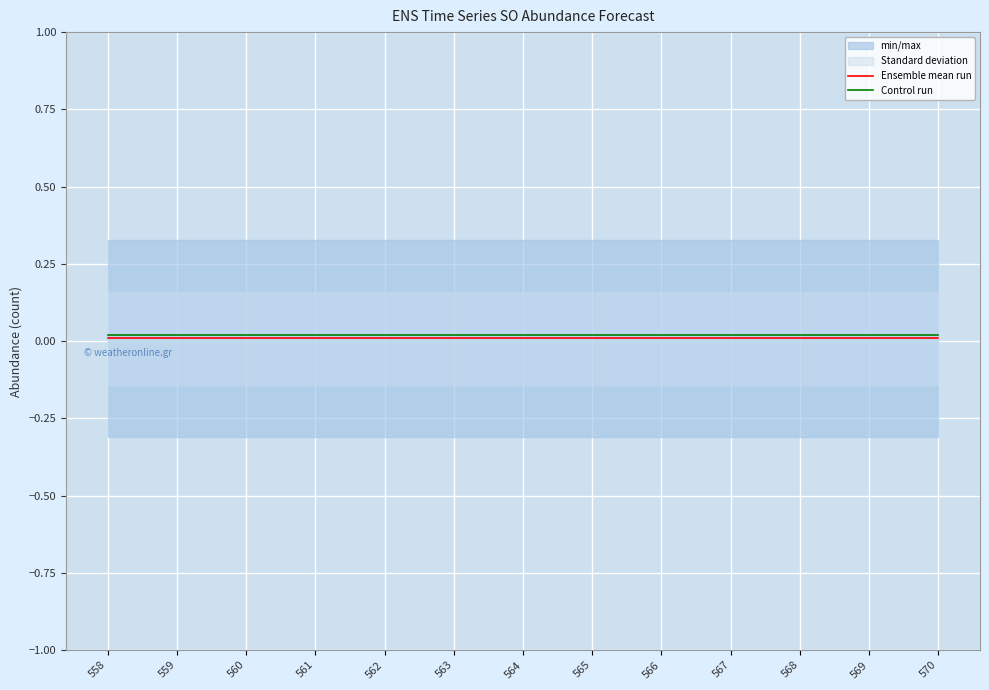

Does the chart display data point markers on the line(s)?

No